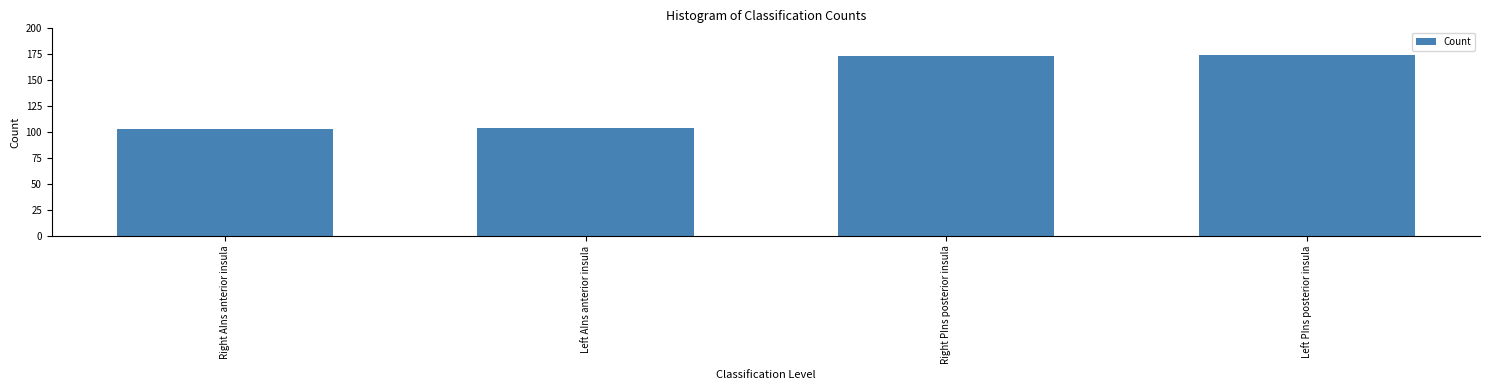

The chart shows a value of 104 at Left AIns anterior insula. True or false?

True